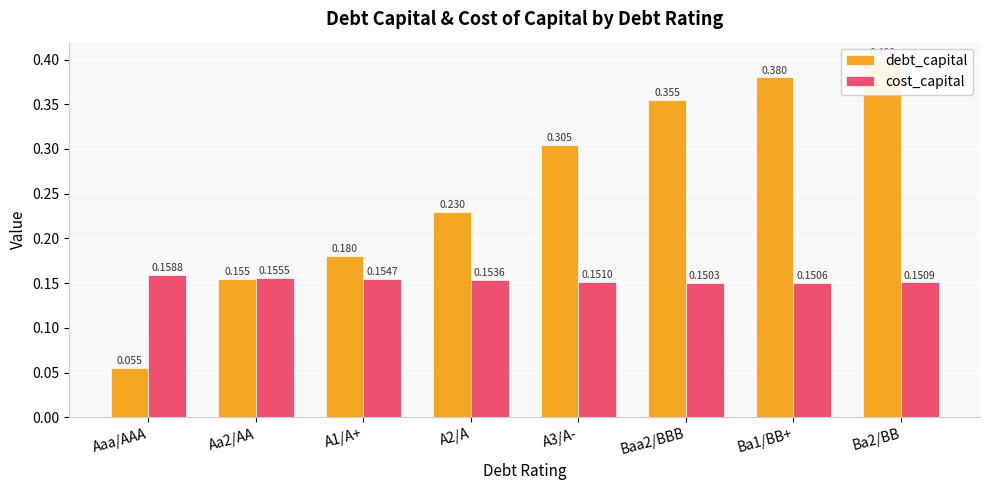

How many groups of bars are there?

8